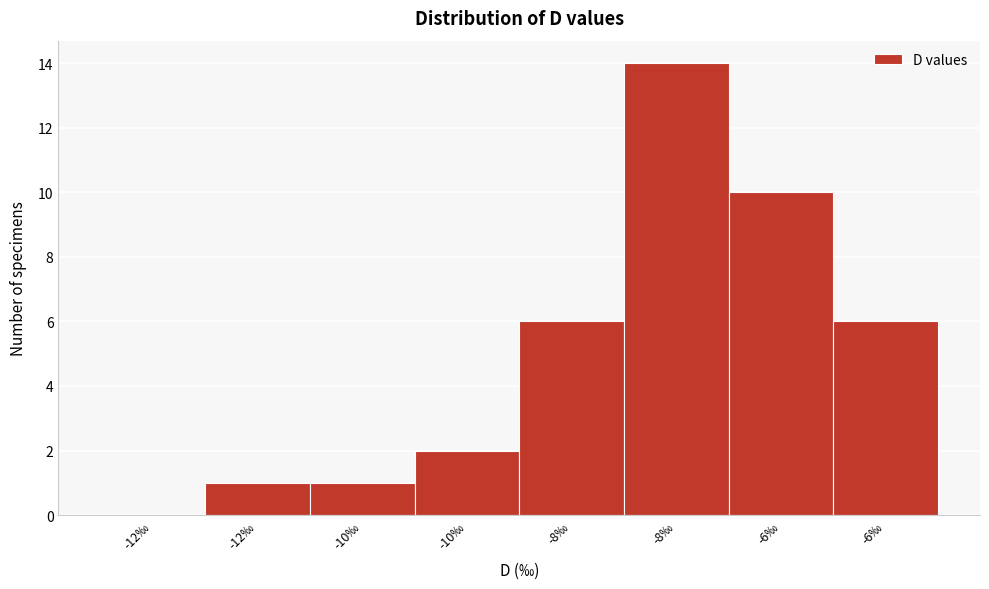

How many values are above zero?

7